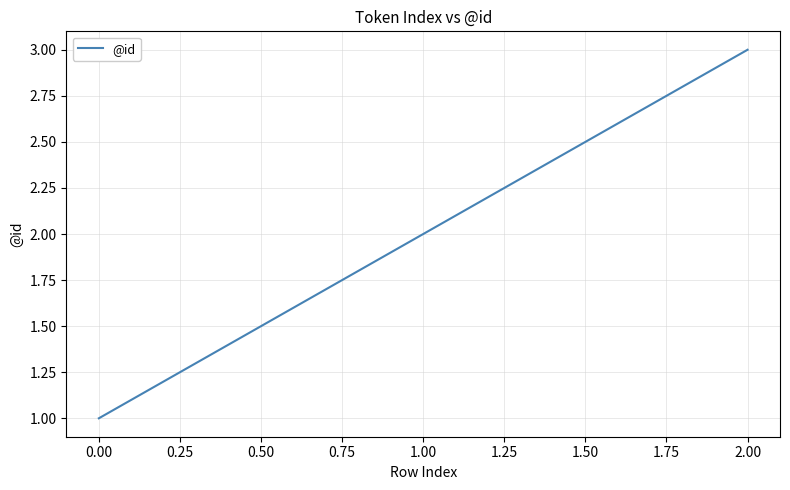

How many lines are shown in the chart?

1